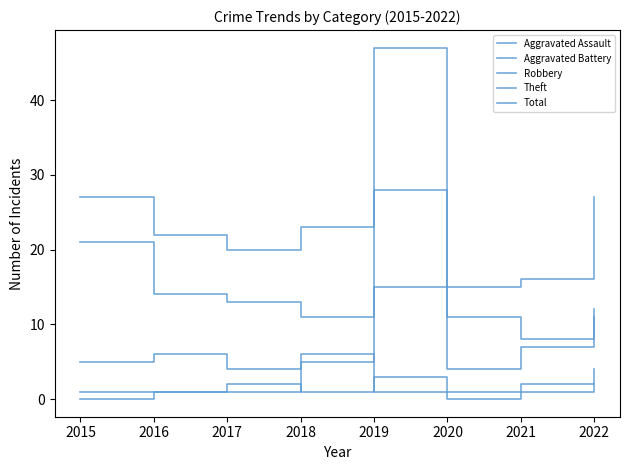

True or false: Robbery and Total intersect in this chart.

False